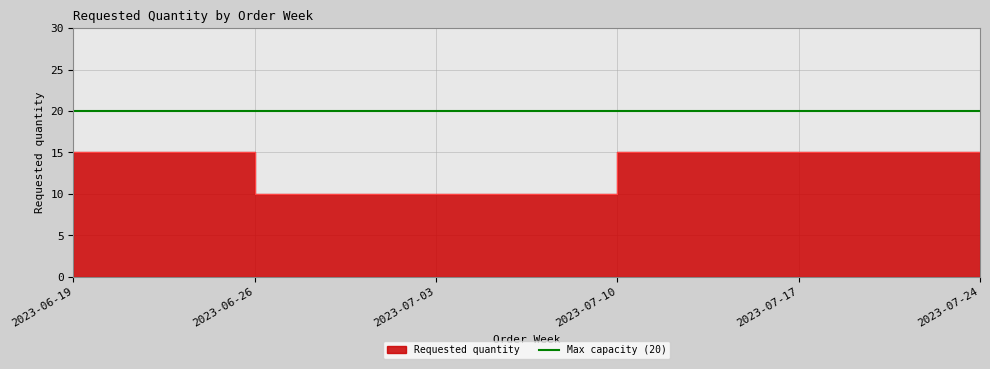

At which label is the value closest to 12?

2023-06-26